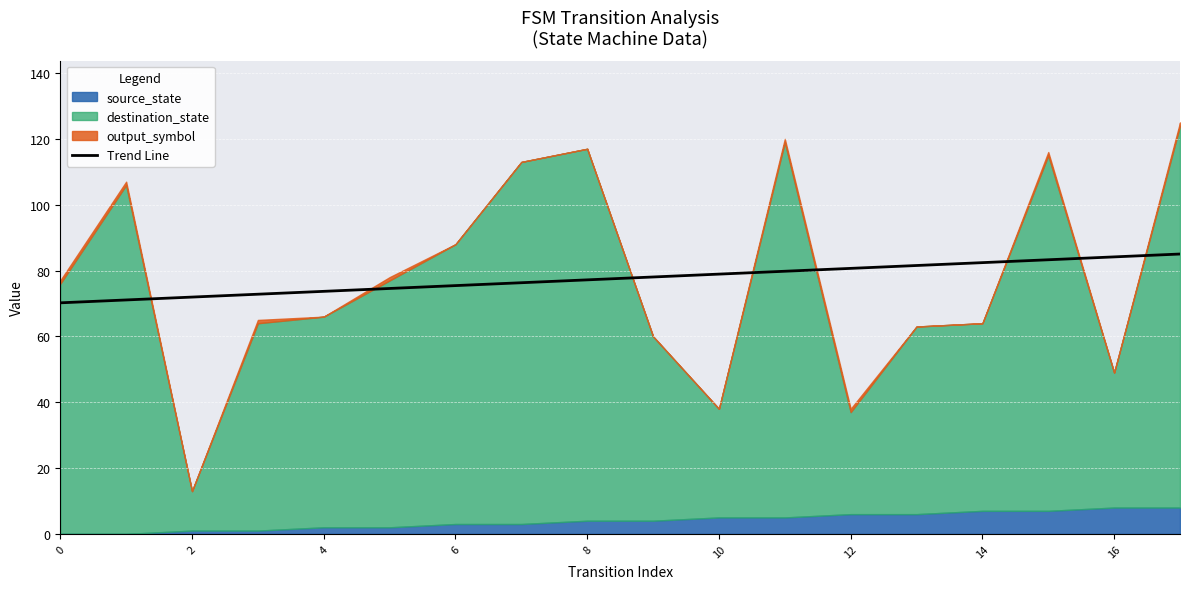

What is the maximum value for Trend Line?

85.0